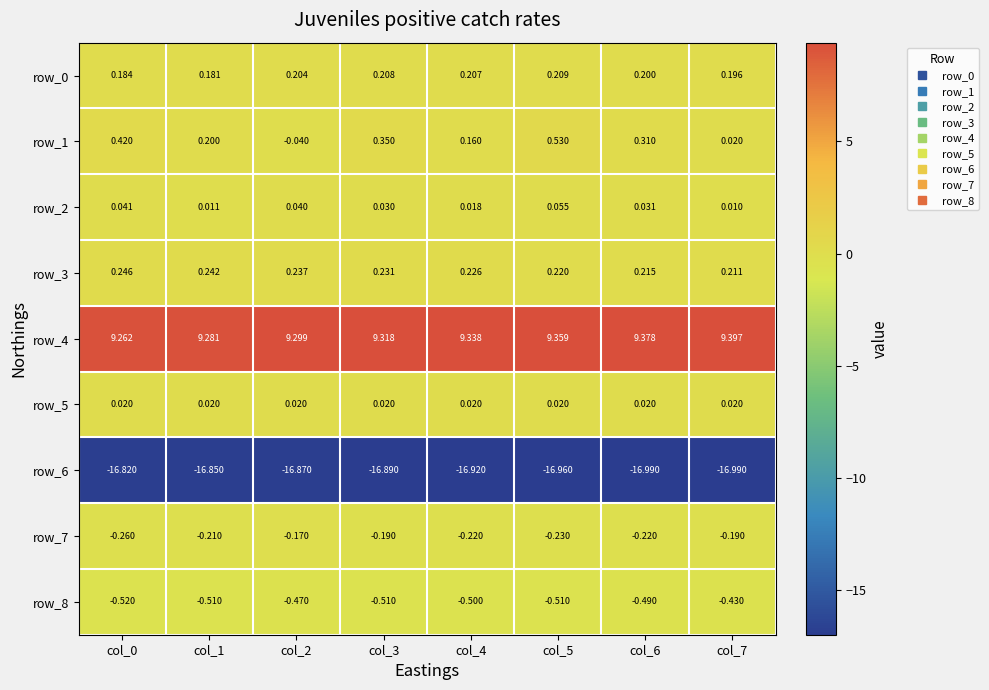

What is the total value across all series at col_7?

-7.8